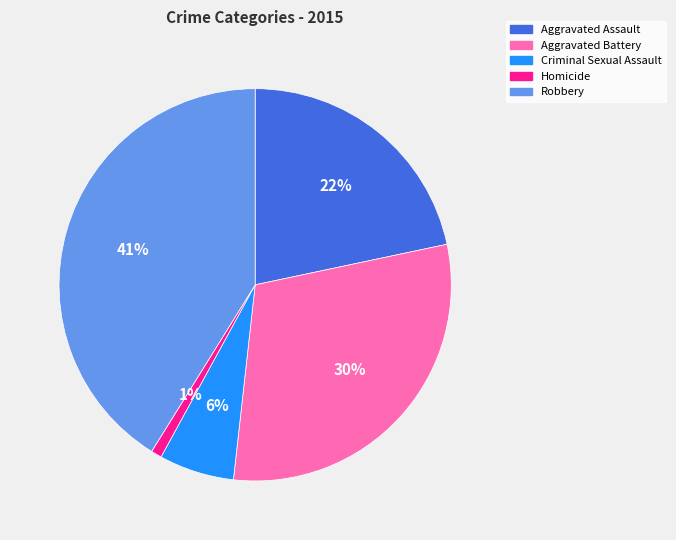

Is there any slice that represents more than half of the pie?

No